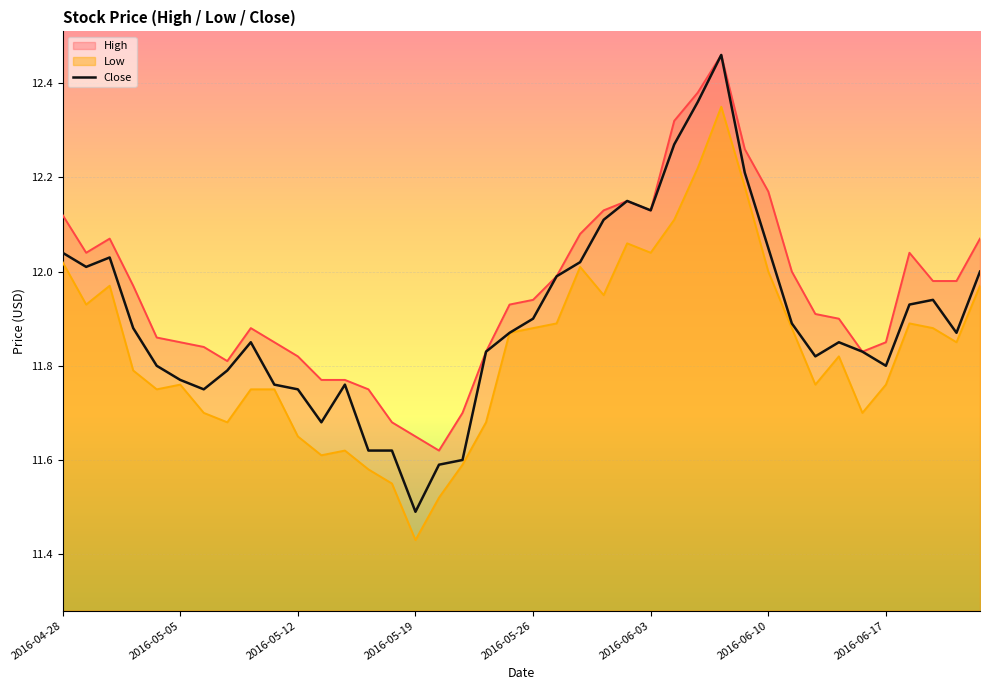

The value at 39 is 17.5. True or false?

False